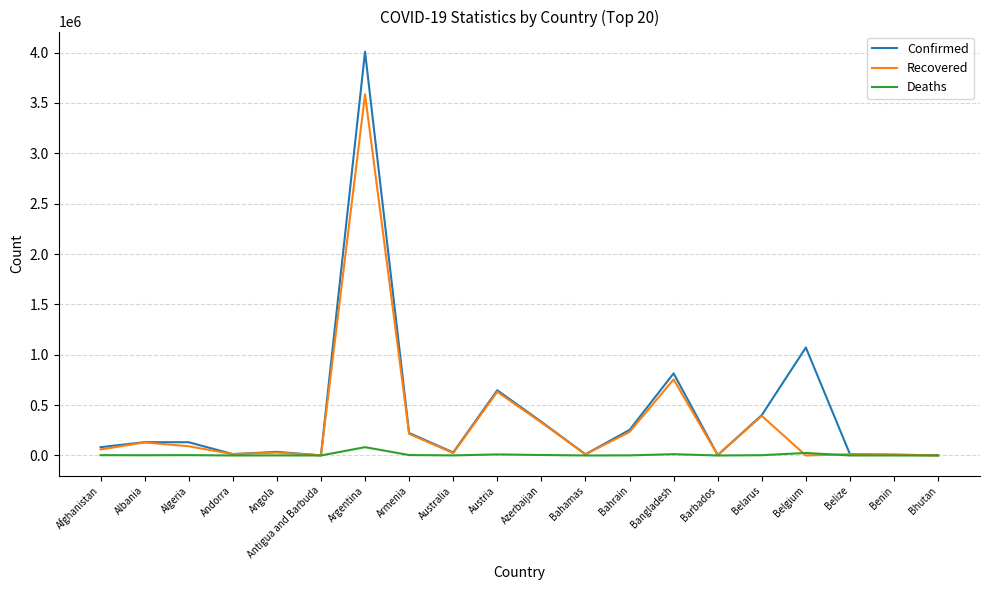

Is this an area chart (filled region under the line)?

No